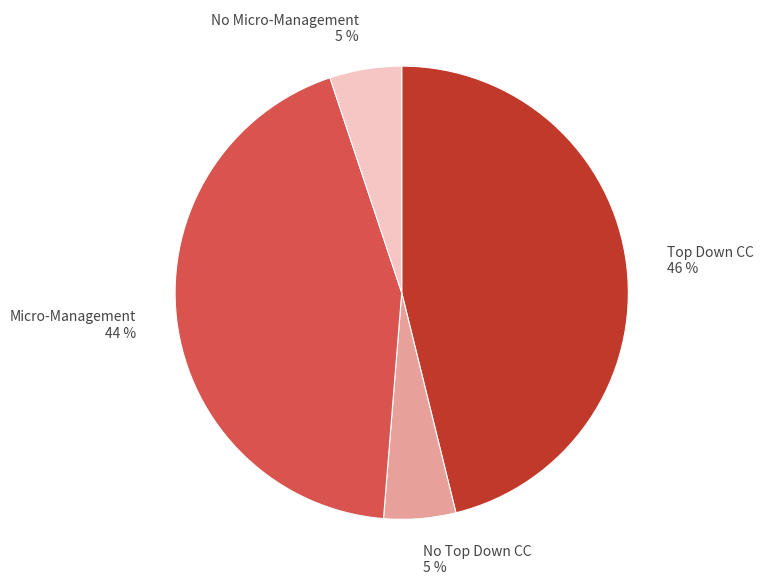

Is there a majority slice in this chart?

No